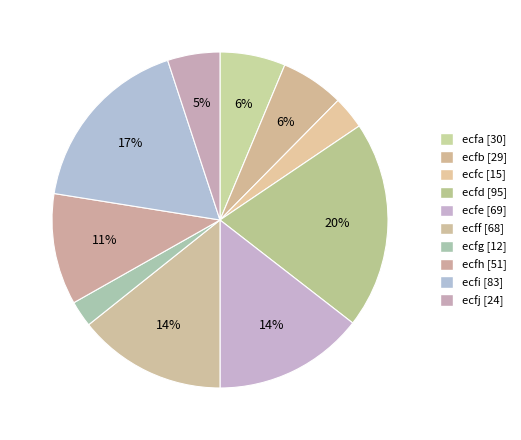

Rank the categories by value from highest to lowest.

ecfd, ecfi, ecfe, ecff, ecfh, ecfa, ecfb, ecfj, ecfc, ecfg